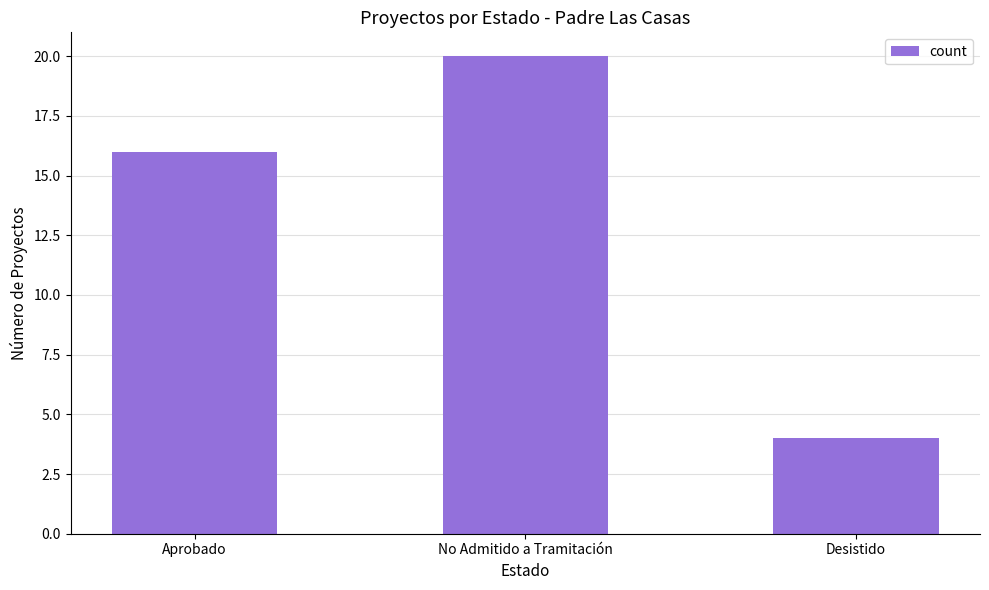

What is the label of the 3rd bar from the left?

Desistido